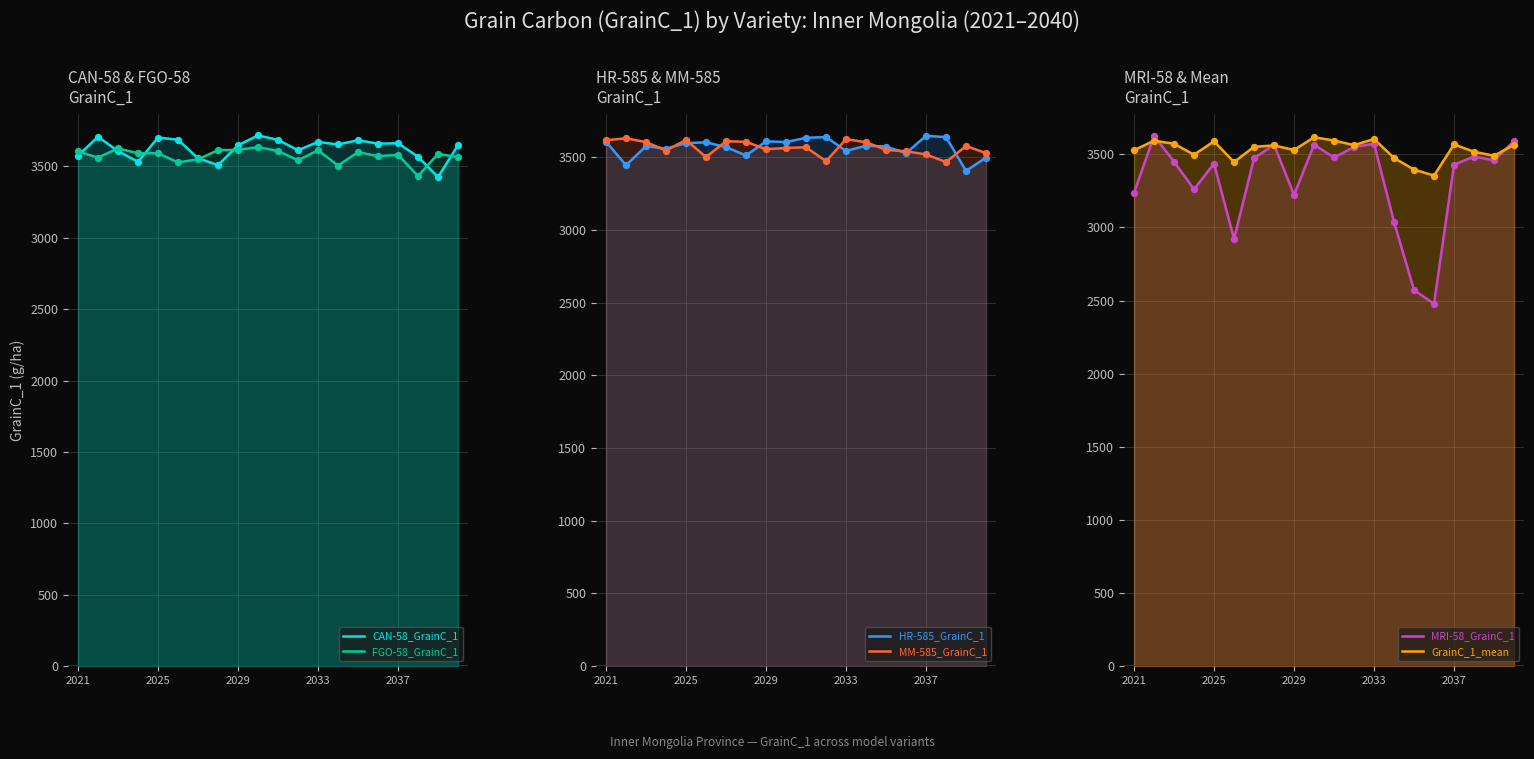

Which series contains the highest Y value?

CAN-58_GrainC_1